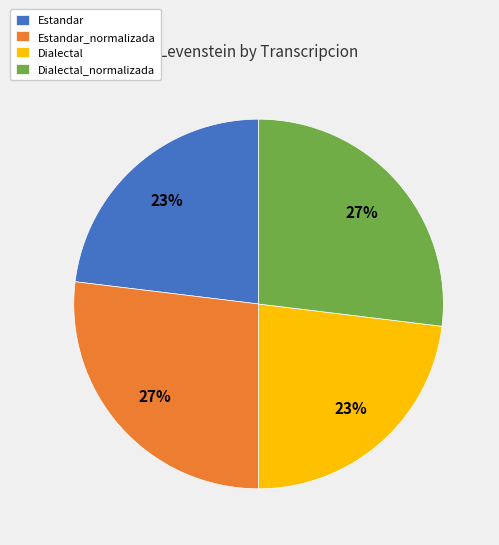

Is the sum of Estandar_normalizada and Dialectal_normalizada greater than half?

Yes